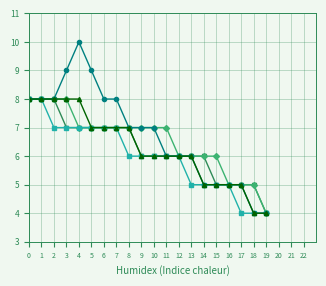

What is the greatest value displayed?

10